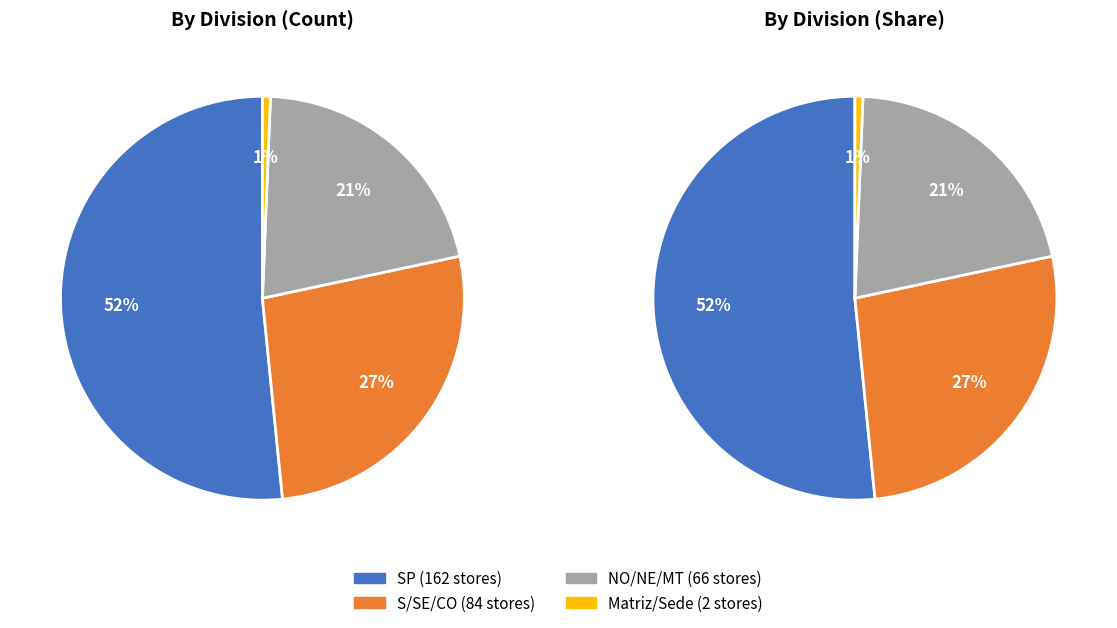

What is the change in value from SP to NO/NE/MT?

-96